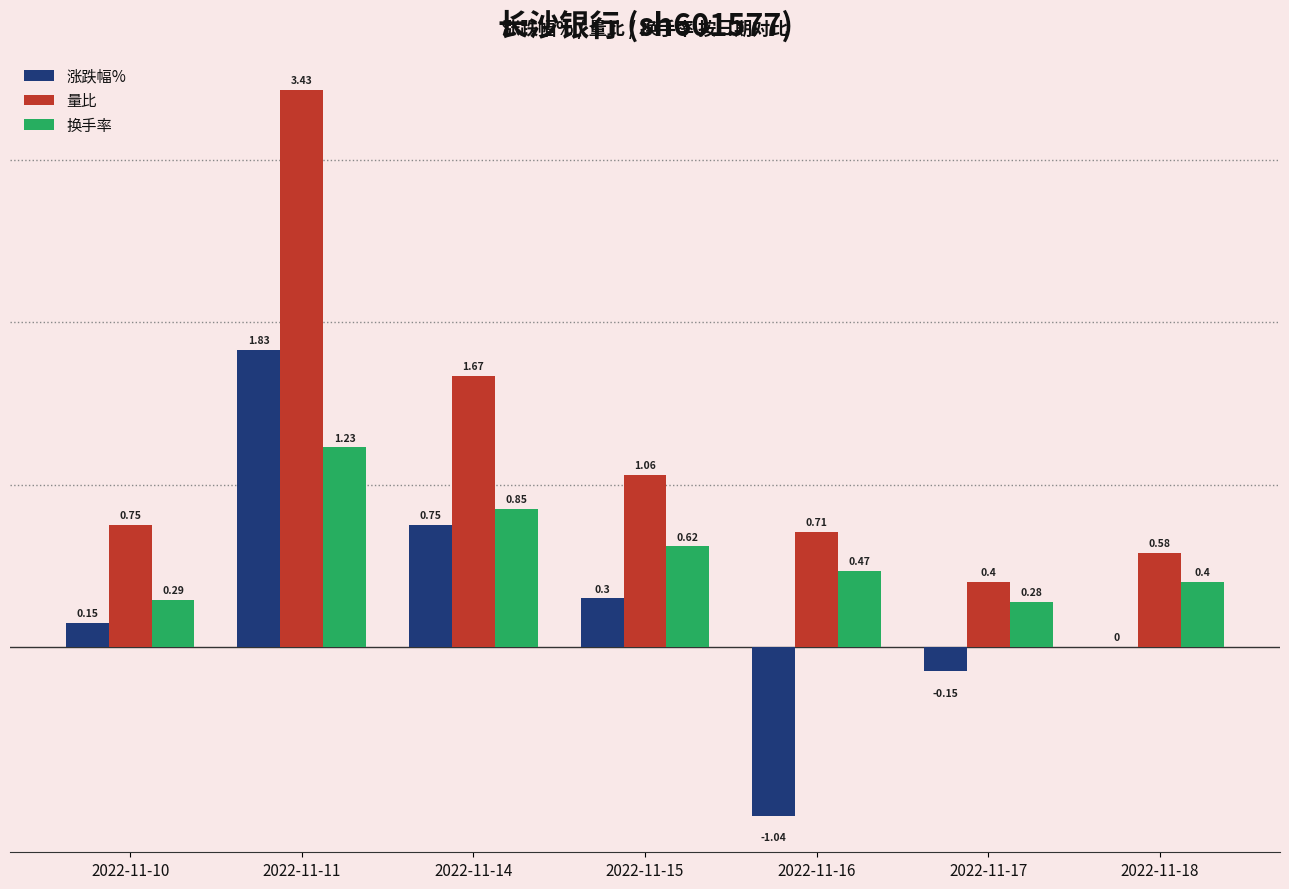

Which category has the highest value in the 换手率 series?

2022-11-11